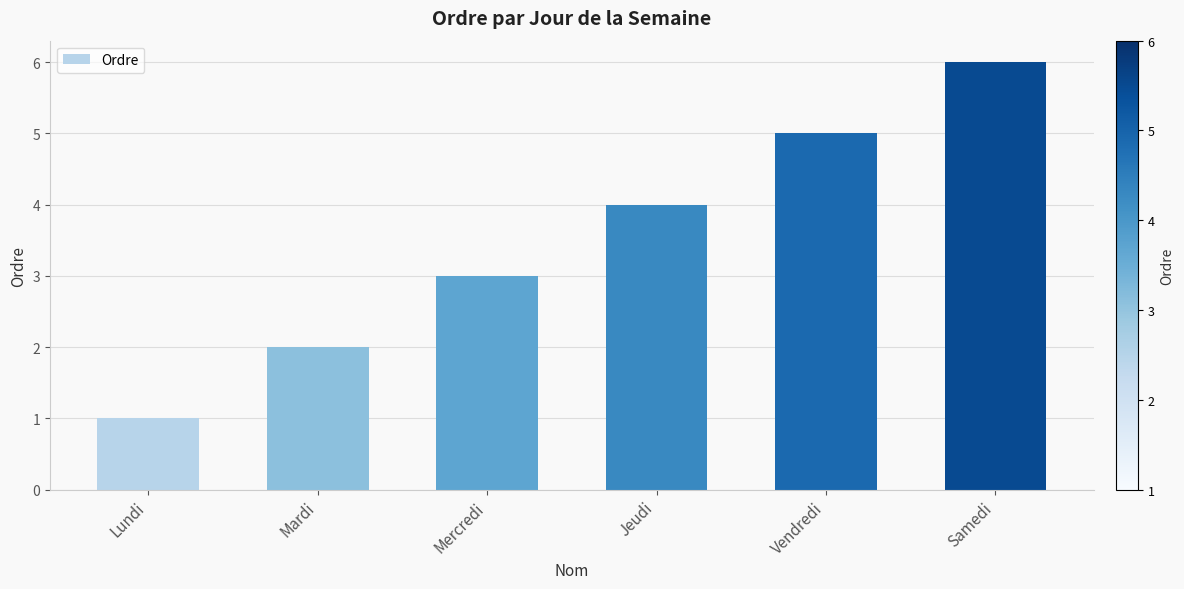

What is the maximum value shown in the chart?

6